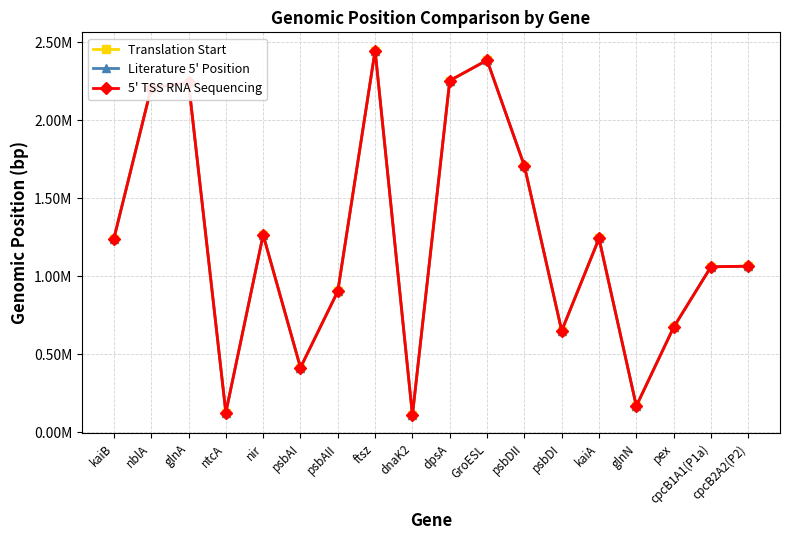

Reading right to left, list all the values displayed in this chart.

Translation Start: cpcB2A2(P2)=1064073	cpcB1A1(P1a)=1060318	pex=672462	glnN=168176	kaiA=1241411	psbDI=650232	psbDII=1706484	GroESL=2383607	dpsA=2252726	dnaK2=110012	ftsz=2445387	psbAII=903201	psbAI=413873	nir=1264801	ntcA=126390	glnA=2240726	nblA=2207167	kaiB=1240467
Literature 5' Position: cpcB2A2(P2)=1063933	cpcB1A1(P1a)=1060066	pex=672591	glnN=168154	kaiA=1241477	psbDI=650180	psbDII=1706592	GroESL=2383680	dpsA=2252755	dnaK2=109941	ftsz=2445344	psbAII=903142	psbAI=413821	nir=1264833	ntcA=126281	glnA=2240873	nblA=2207098	kaiB=1240504
5' TSS RNA Sequencing: cpcB2A2(P2)=1063935	cpcB1A1(P1a)=1060067	pex=672657	glnN=168146	kaiA=1241517	psbDI=650180	psbDII=1706593	GroESL=2383678	dpsA=2252756	dnaK2=109989	ftsz=2445310	psbAII=903156	psbAI=413831	nir=1264857	ntcA=126282	glnA=2240871	nblA=2207101	kaiB=1240535